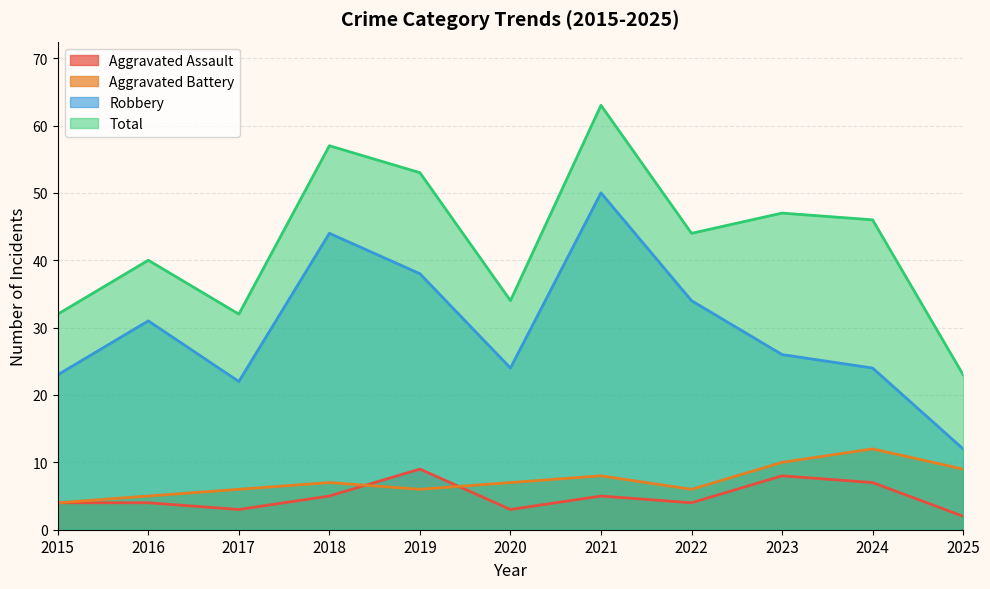

Count the number of data series in this chart.

4